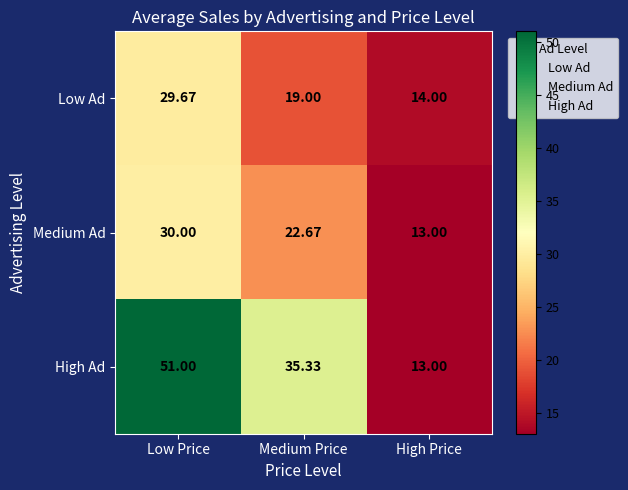

Where is Low Ad nearest to the value 21?

Medium Price